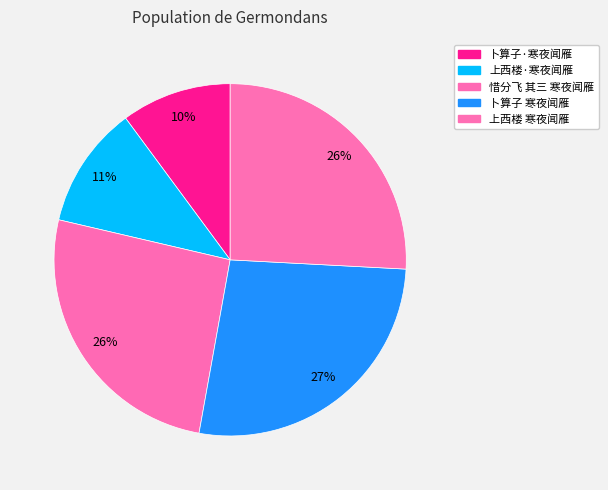

How many segments does this pie chart have?

5